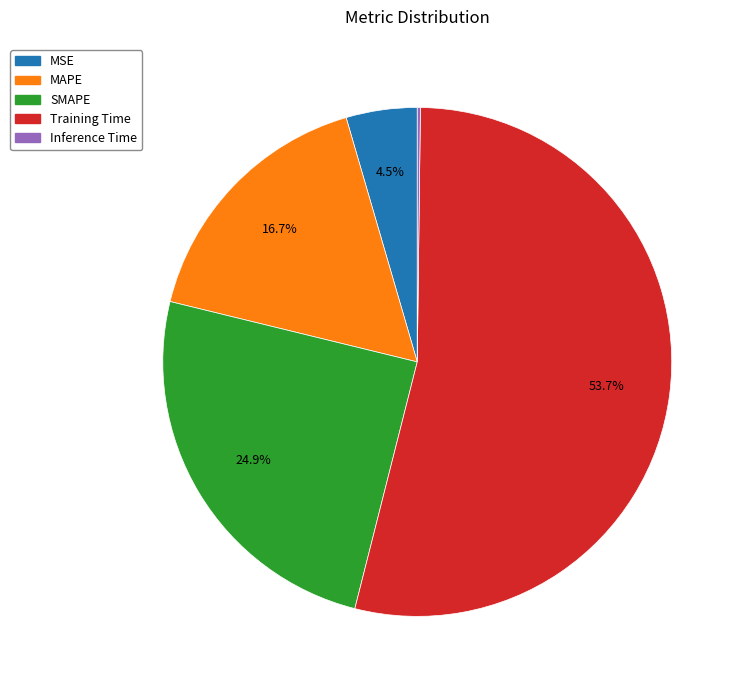

Approximately how many times larger is the value at MAPE compared to Training Time?

0.3